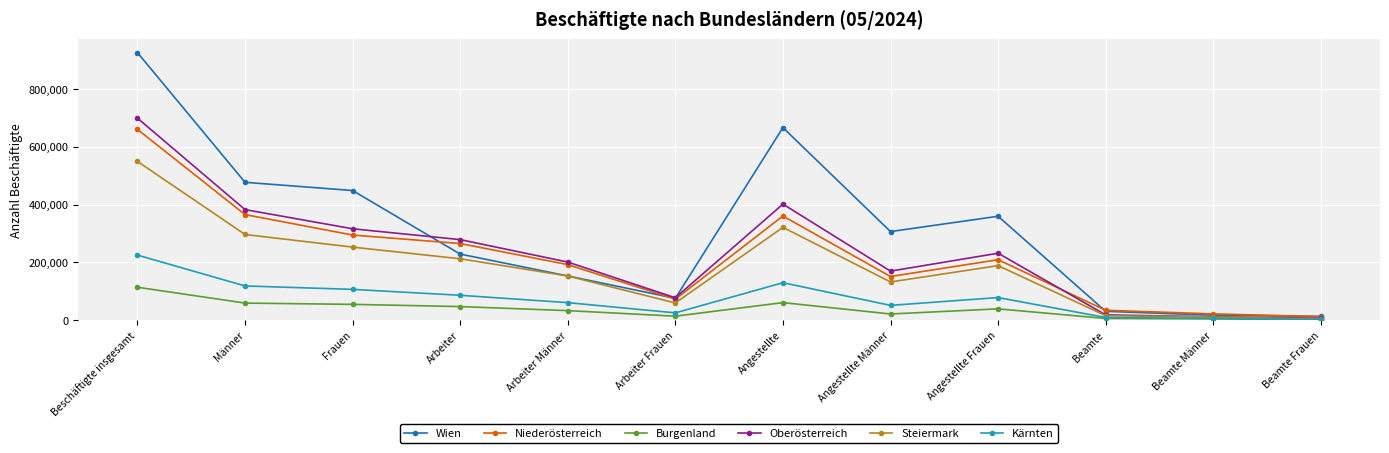

What is the greatest value displayed?

926001